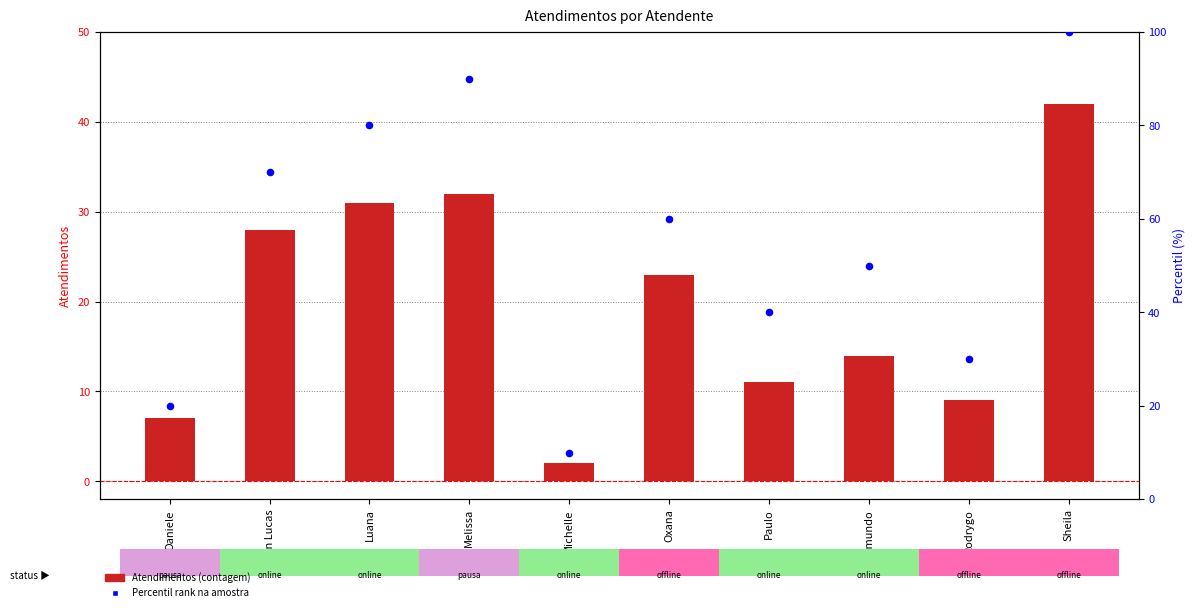

Is the value of Percentil rank na amostra at Michelle greater than the value of Atendimentos at Rodrygo?

Yes